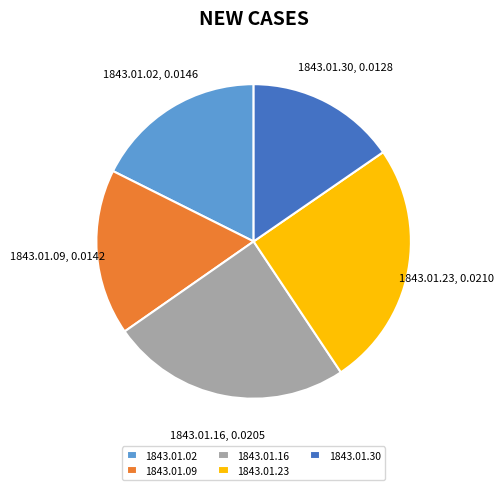

Rank the categories by value from highest to lowest.

1843.01.23, 1843.01.16, 1843.01.02, 1843.01.09, 1843.01.30